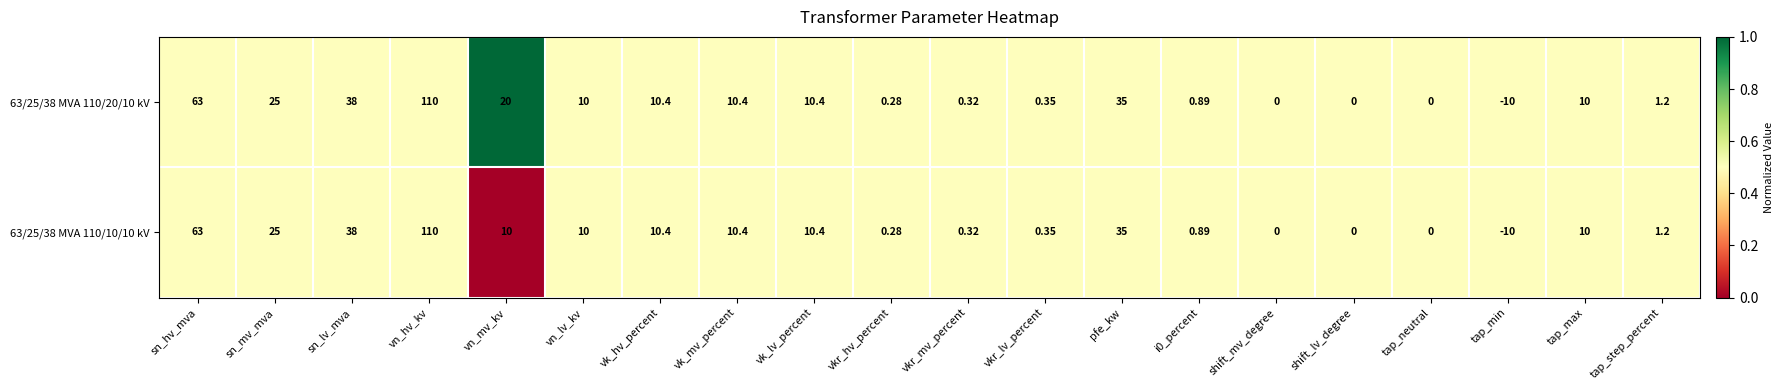

At which label does 63/25/38 MVA 110/20/10 kV reach its minimum?

tap_min